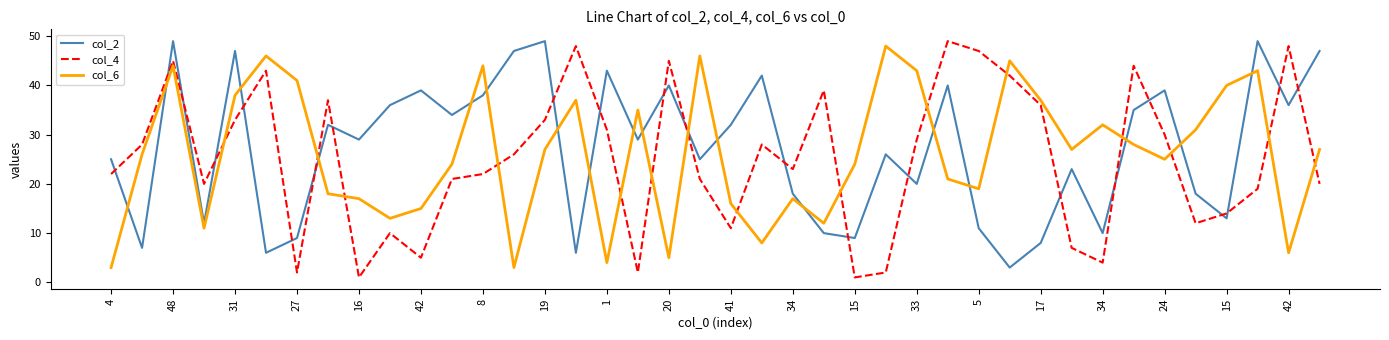

What is the maximum value shown in the chart?

49